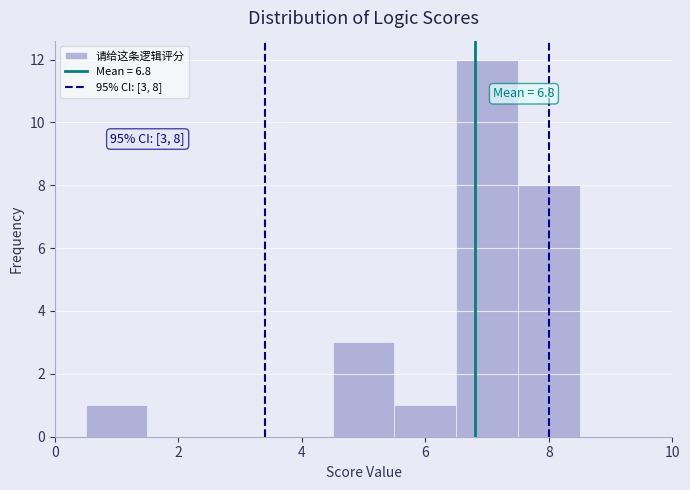

Over which range of the x-axis is the bar tallest?

6.5 to 7.5